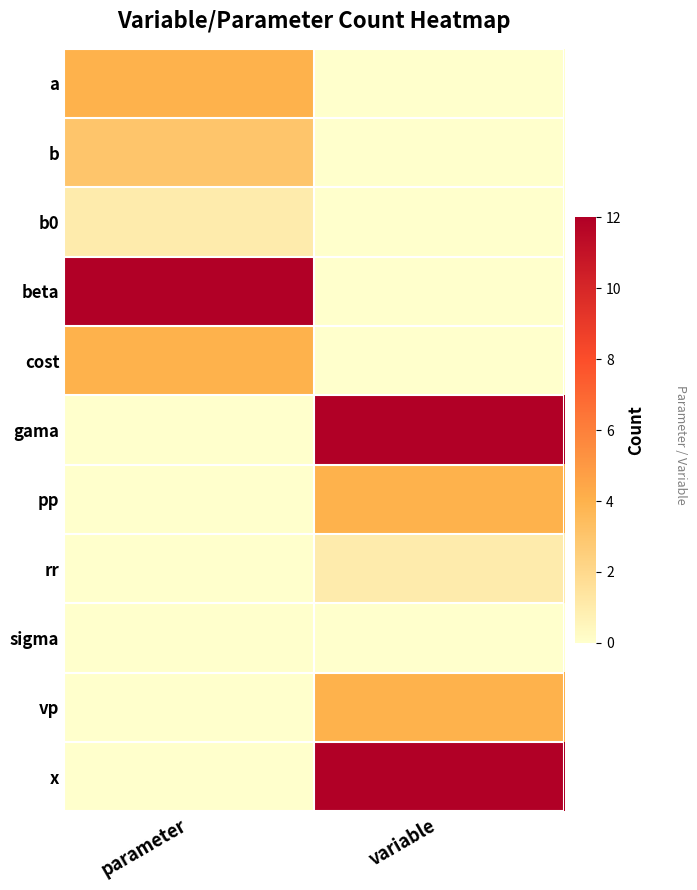

Reading left to right, what are all the values shown in this chart?

a: parameter=4	variable=0
b: parameter=3	variable=0
b0: parameter=1	variable=0
beta: parameter=12	variable=0
cost: parameter=4	variable=0
gama: parameter=0	variable=12
pp: parameter=0	variable=4
rr: parameter=0	variable=1
sigma: parameter=0	variable=0
vp: parameter=0	variable=4
x: parameter=0	variable=12